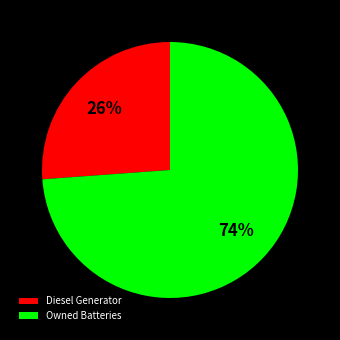

Is the sum of Diesel Generator and Owned Batteries greater than half?

Yes